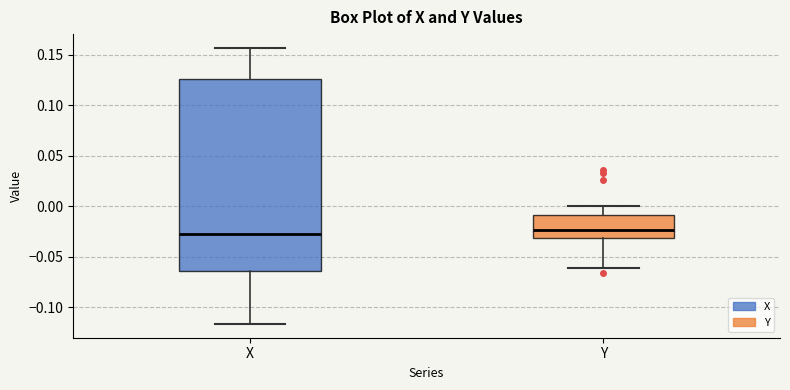

Comparing the boxes themselves (not the whiskers), which one is the tallest?

X